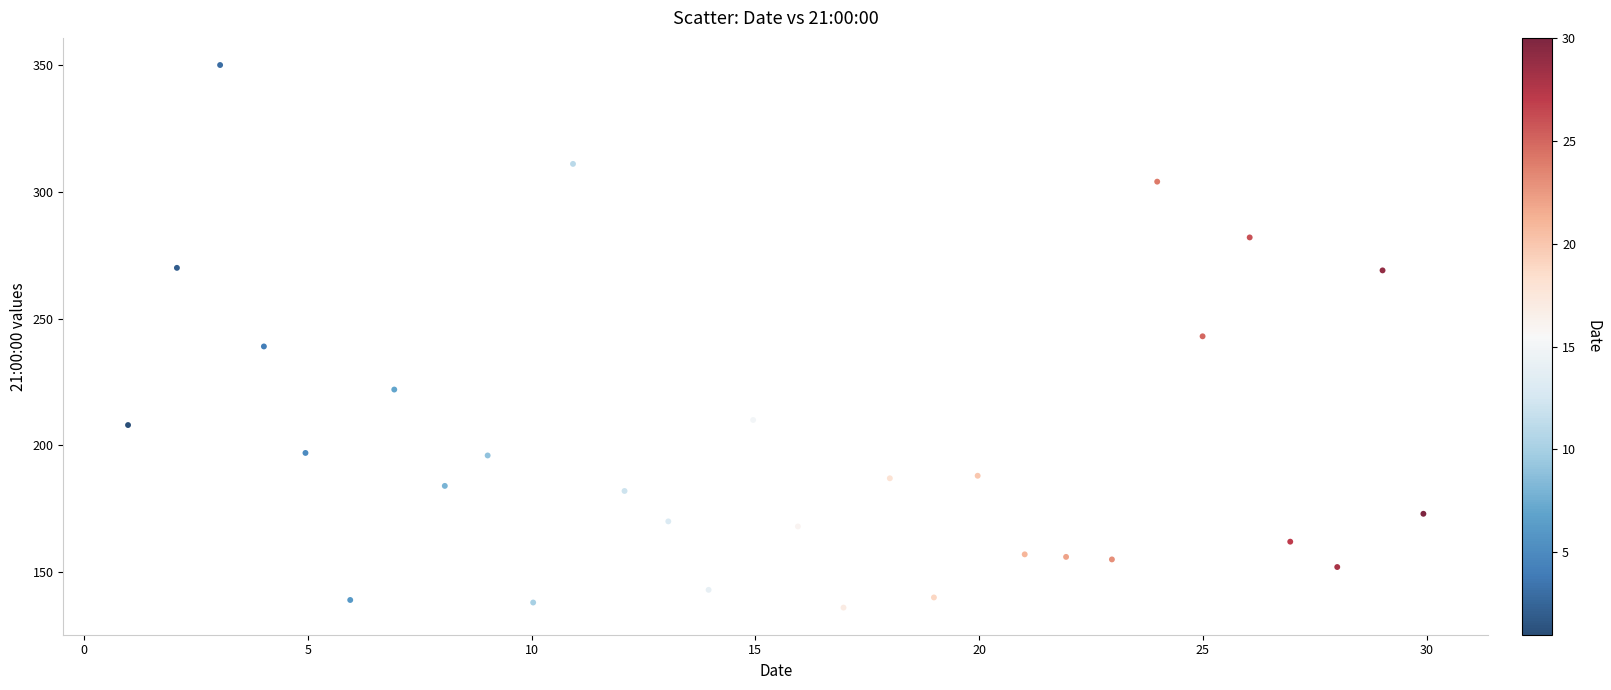

What is the range of Y values (max minus min)?

214